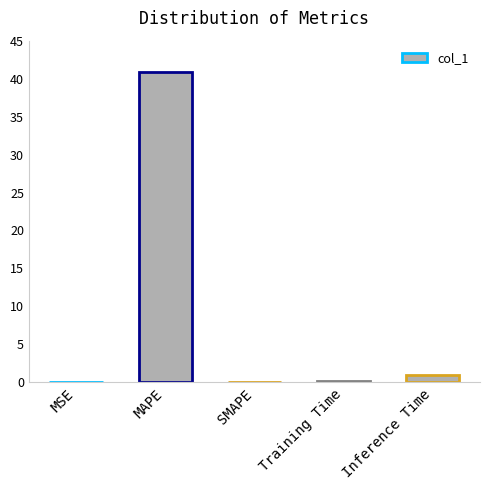

At which category does the chart reach its peak across all series?

MAPE